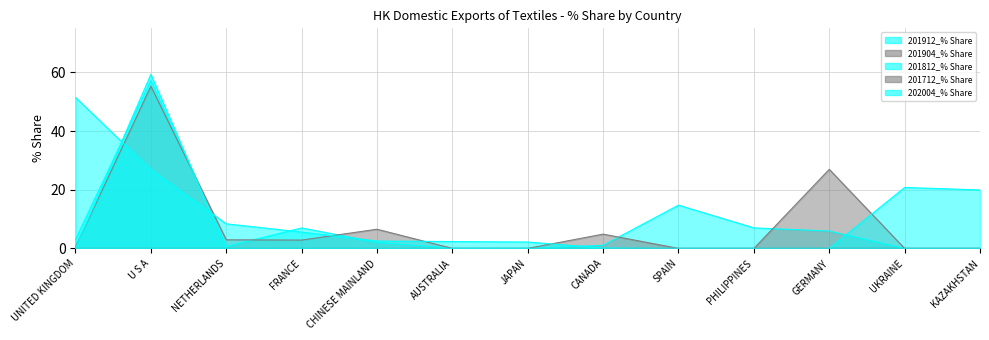

What is the label of the 10th point from the right?

FRANCE